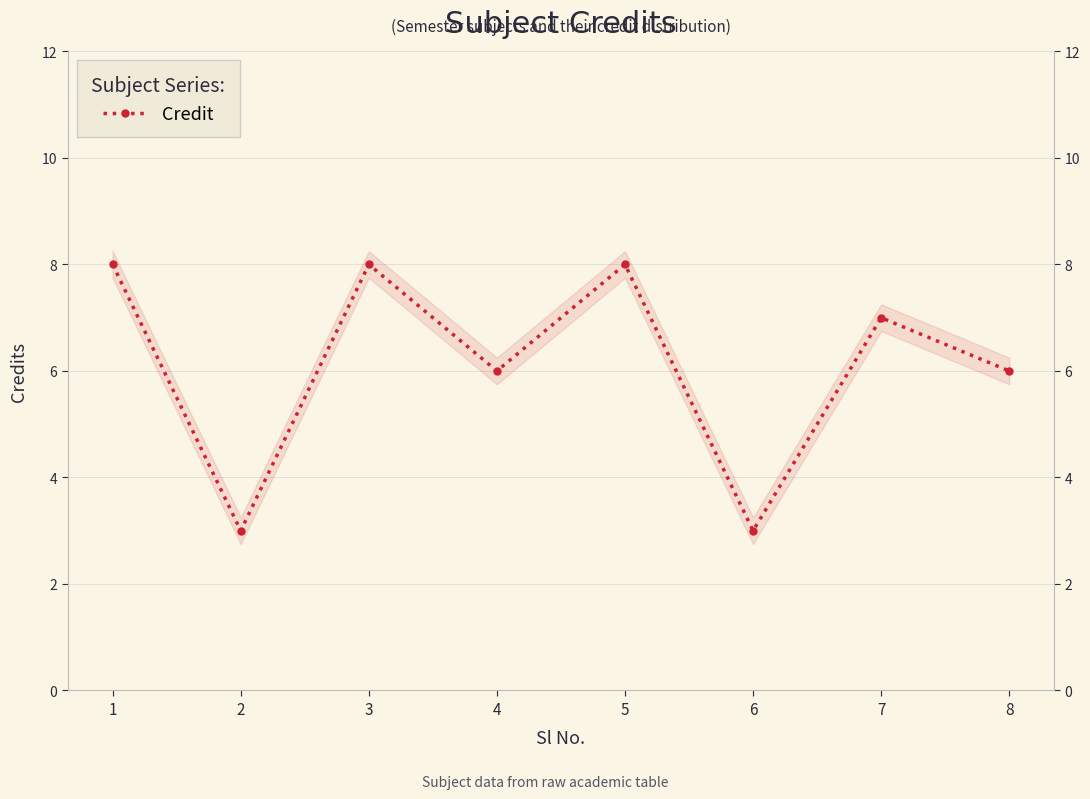

At which label does the data first exceed 7?

1